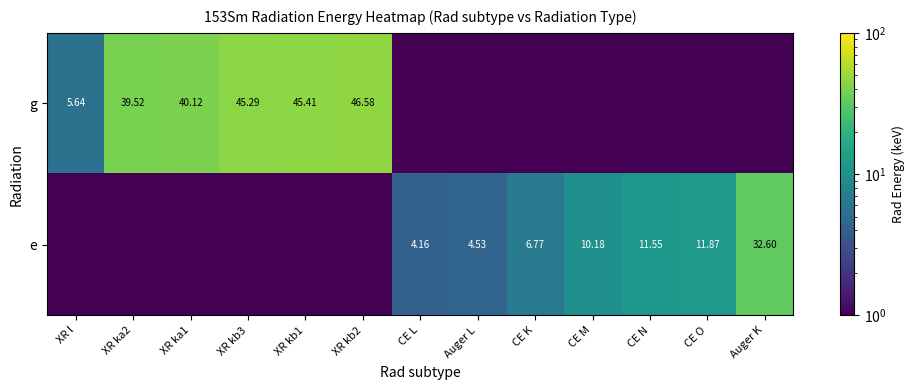

Between XR ka1 and CE N, which is larger?

XR ka1